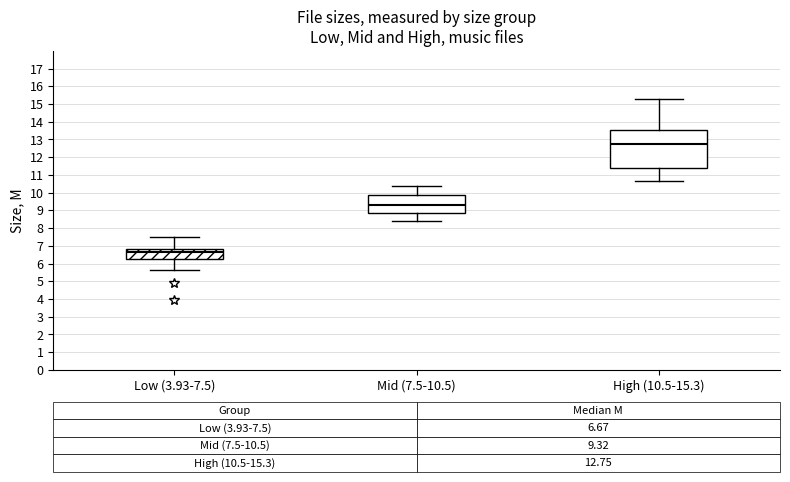

Comparing the boxes themselves (not the whiskers), which one is the tallest?

High (10.5-15.3)